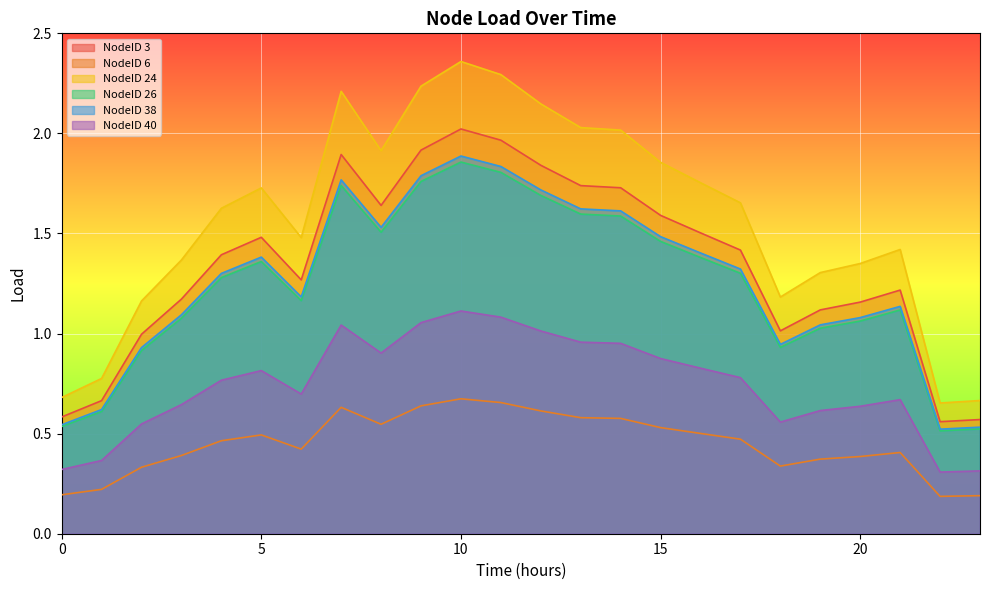

How many interior local peaks does the NodeID 3 series have?

4